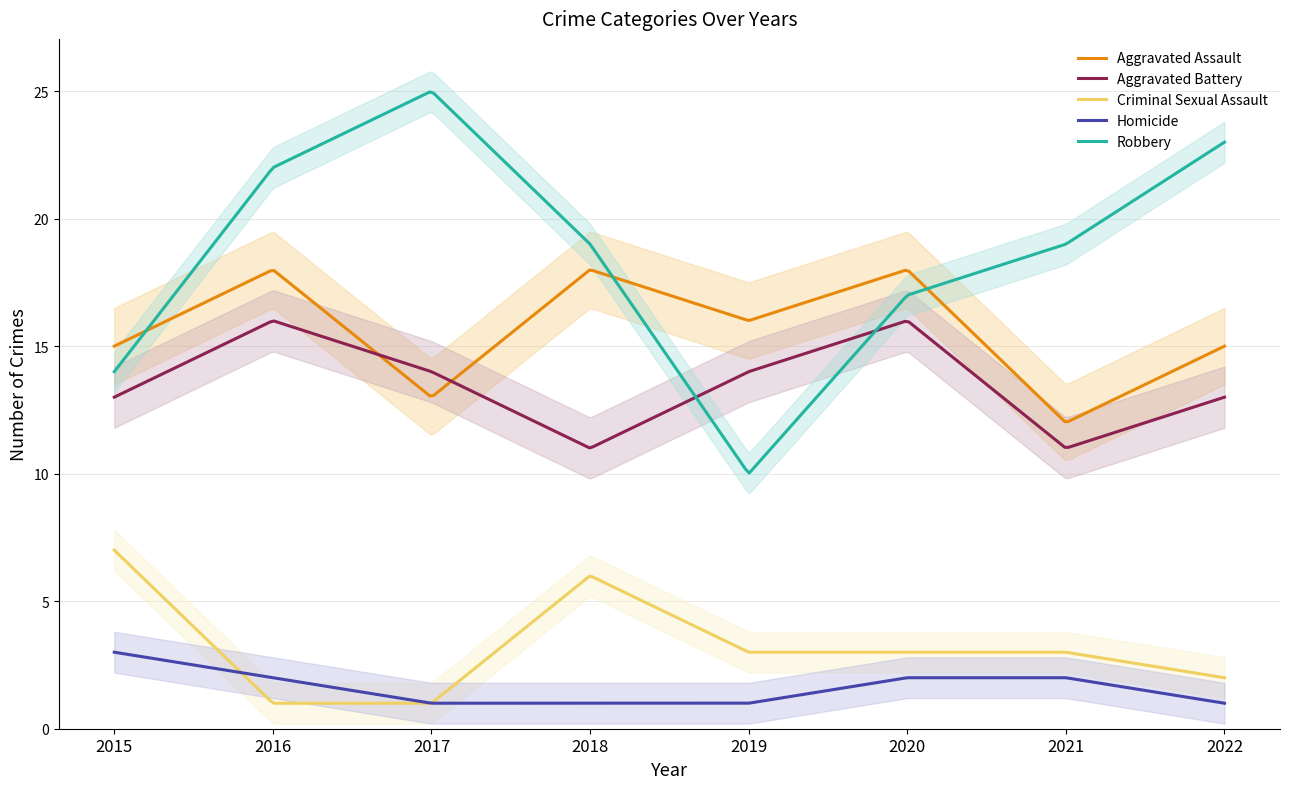

At which label does Aggravated Assault reach its minimum?

2021